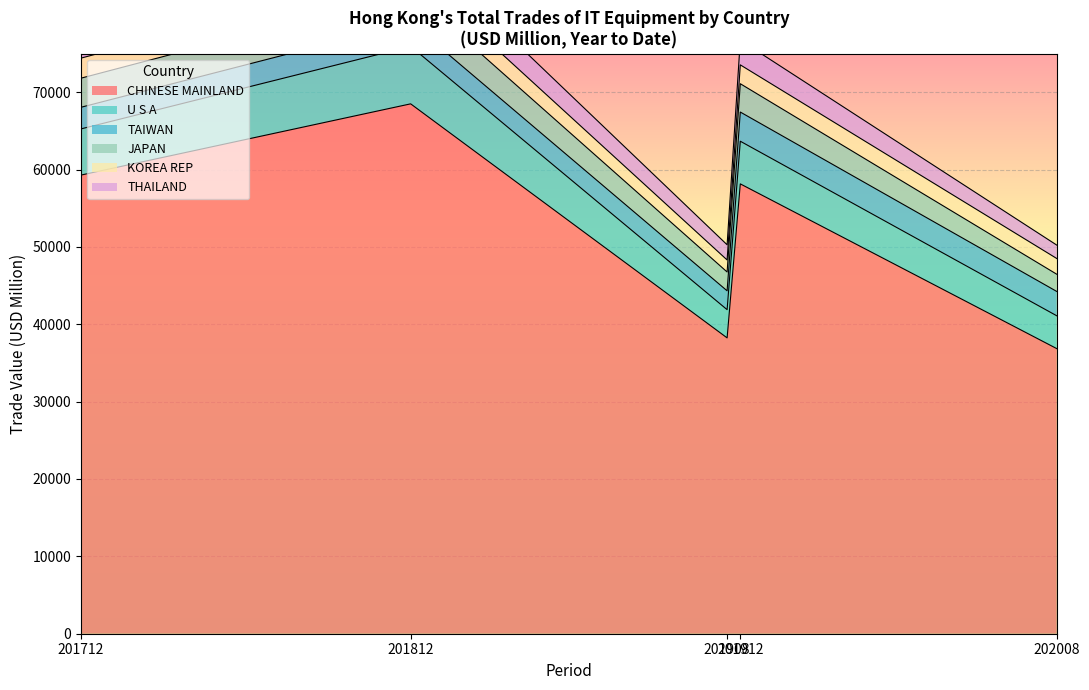

The value of KOREA REP at 202008 is 1552.5. True or false?

True